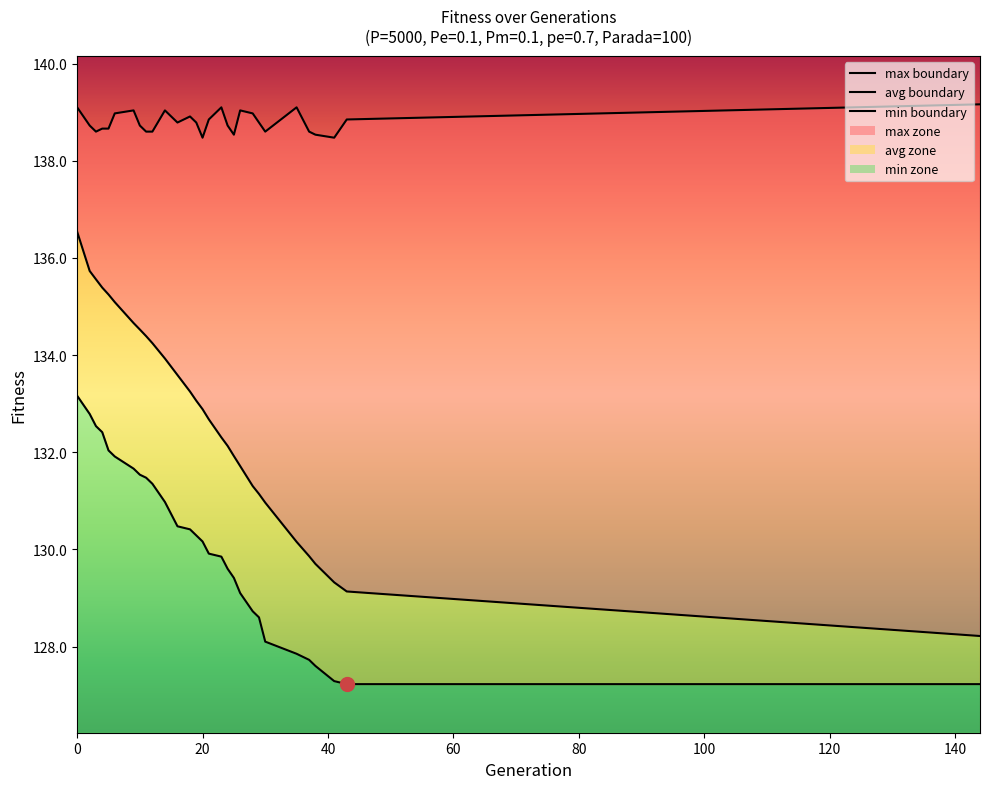

Is the value of min boundary at 120 greater than the value of avg boundary at 160?

No